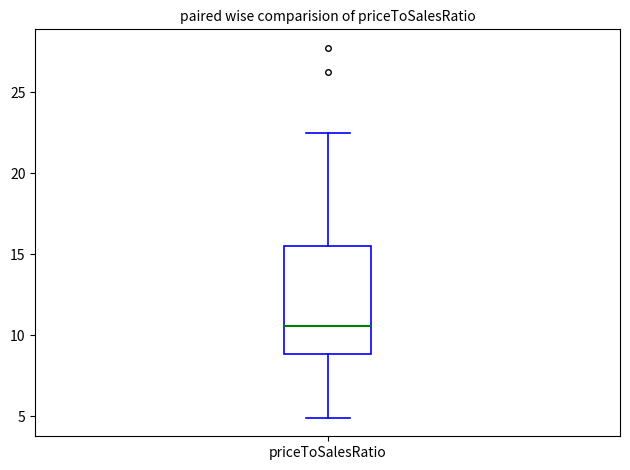

Where does the median line of the box for priceToSalesRatio sit on the y-axis? The values are not printed on the chart, so give them approximately, as read against the axis.

10.5